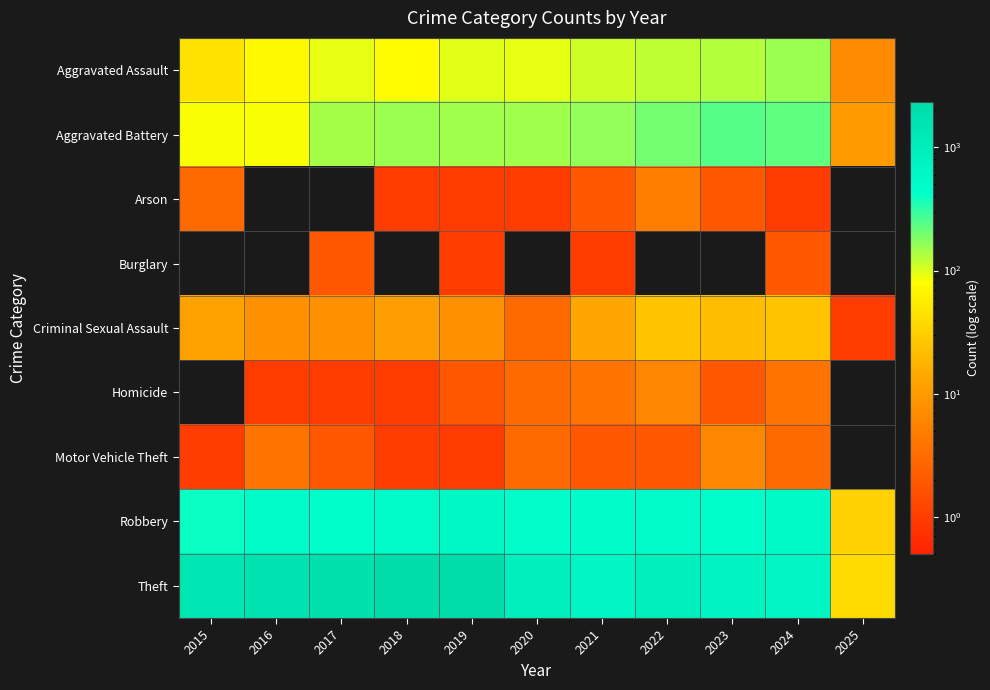

Rank the series at 2020 from highest to lowest value.

Theft, Robbery, Aggravated Battery, Aggravated Assault, Criminal Sexual Assault, Homicide, Motor Vehicle Theft, Arson, Burglary